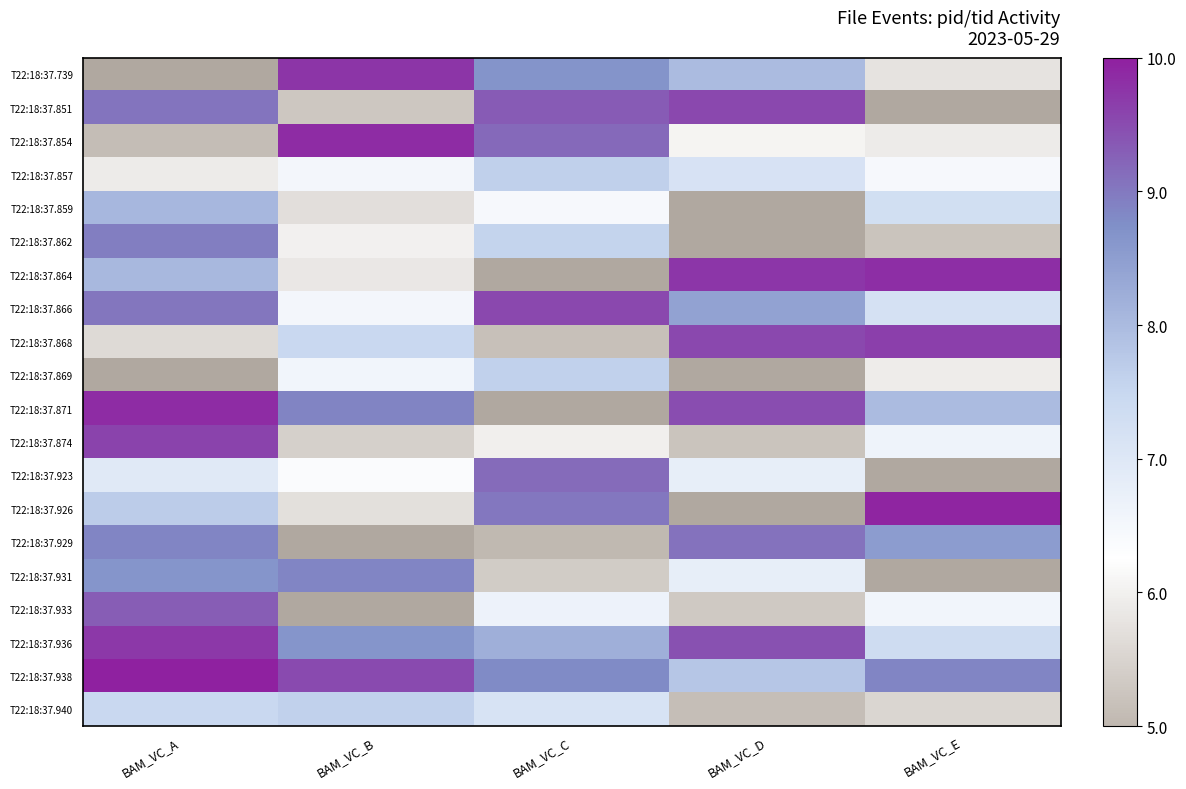

Is it true that T22:18:37.851 equals 14.1 at BAM_VC_C?

False